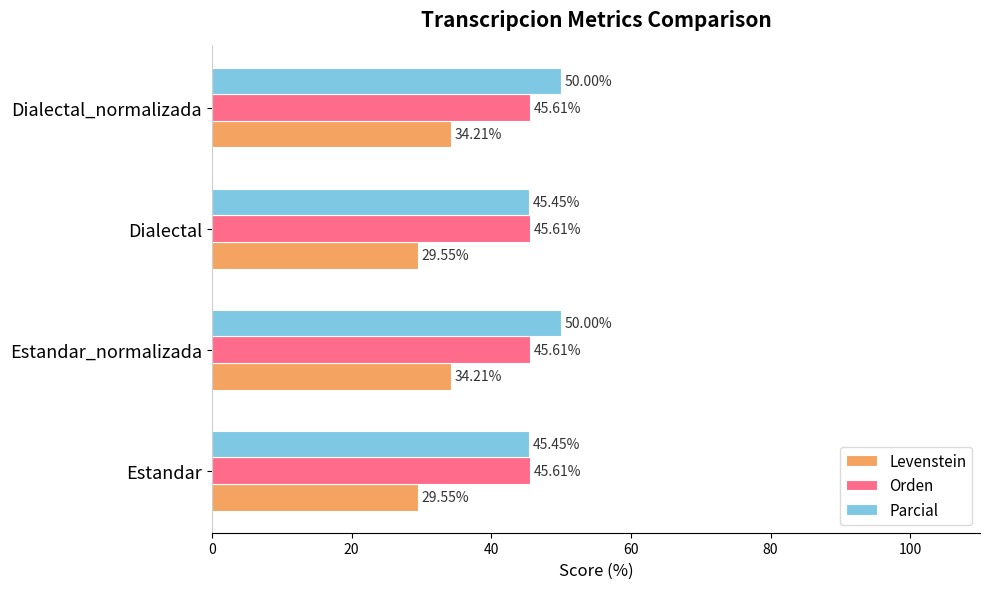

What is the difference between the maximum and second lowest values in the Parcial series?

4.5